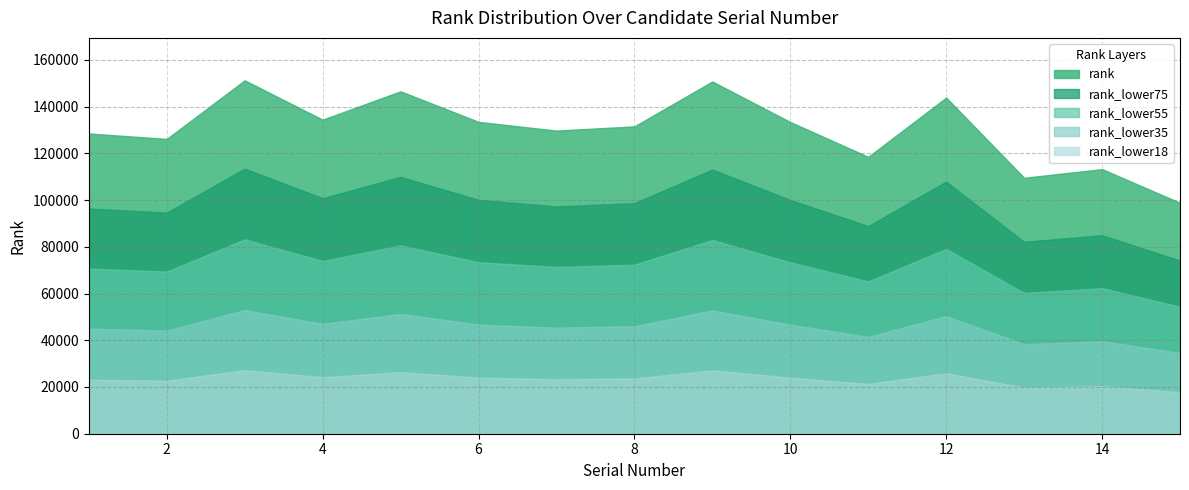

True or false: the data has more than 1 interior local peaks.

True